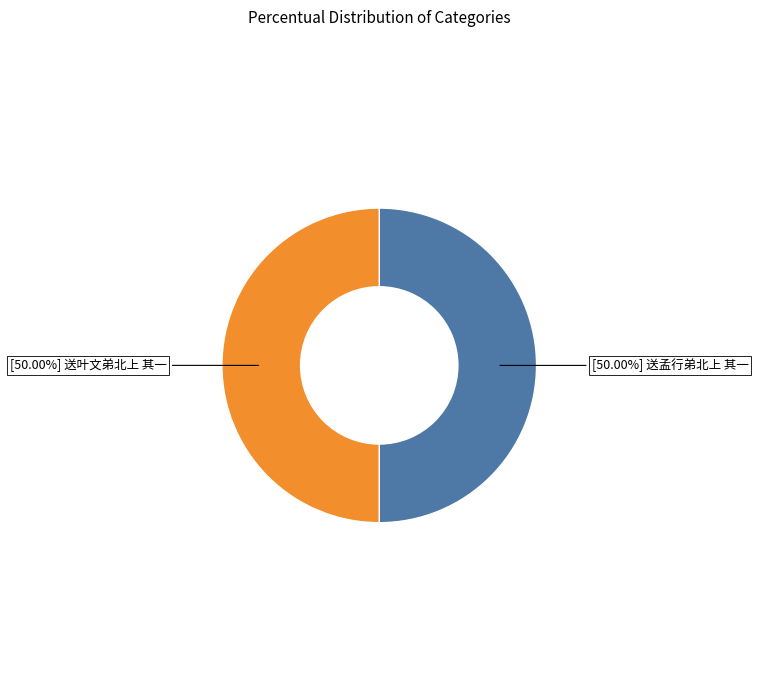

How many slices are in this pie chart?

2